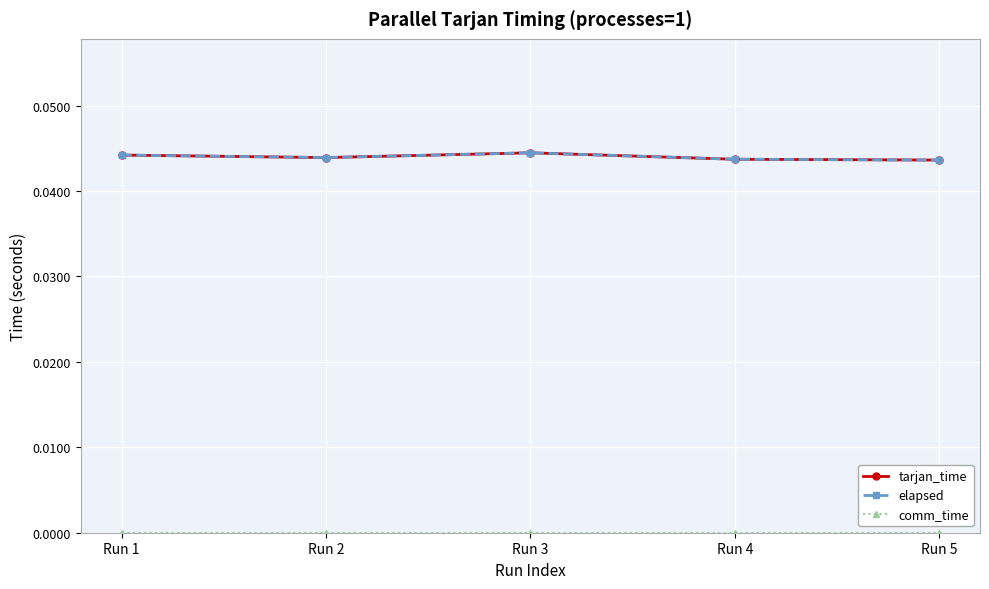

How many elapsed values are between 0 and 1?

5